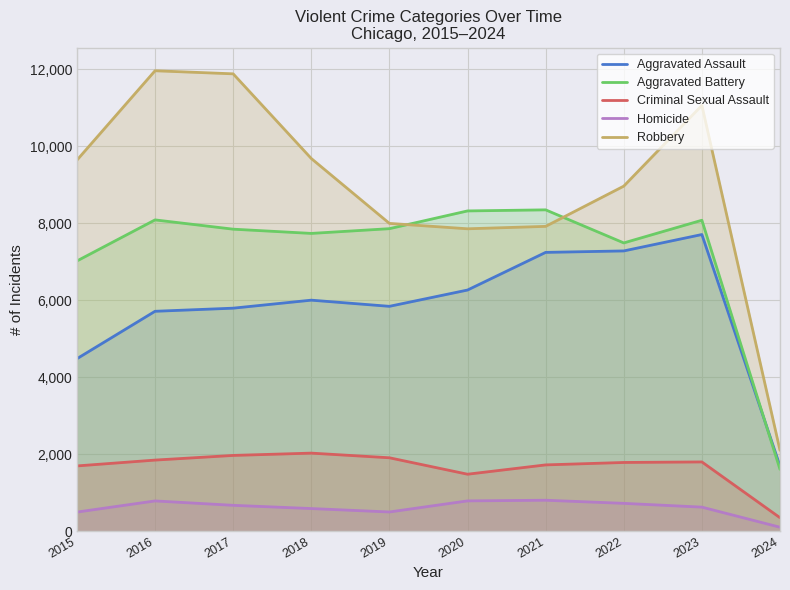

What is the difference between the Robbery values at 2024 and 2019?

5894